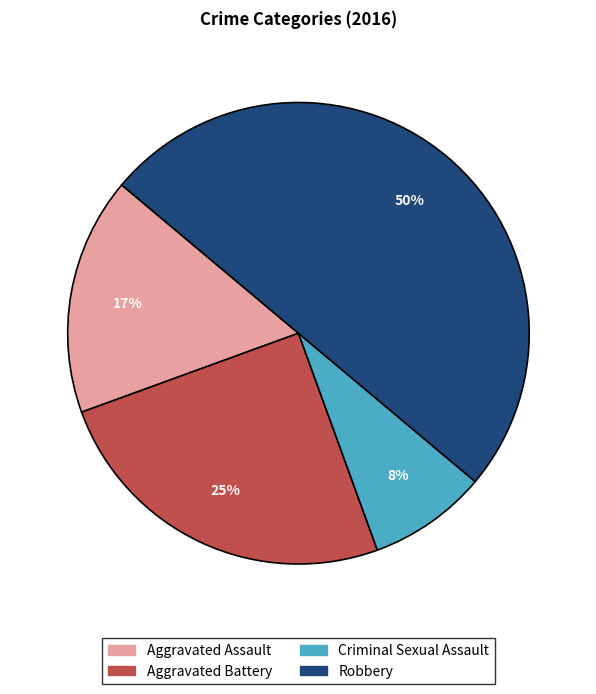

Do Criminal Sexual Assault and Robbery together represent more than half of the pie?

Yes